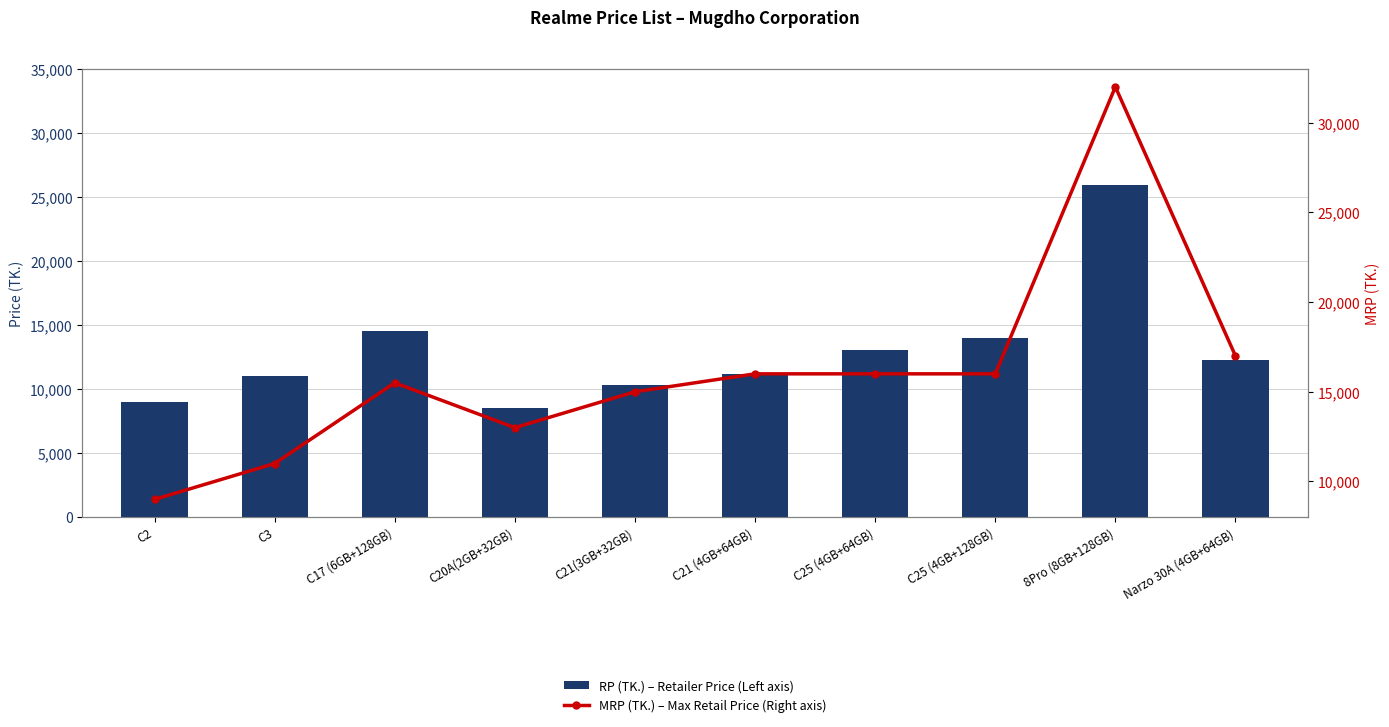

What is the label of the 7th bar from the right?

C20A(2GB+32GB)